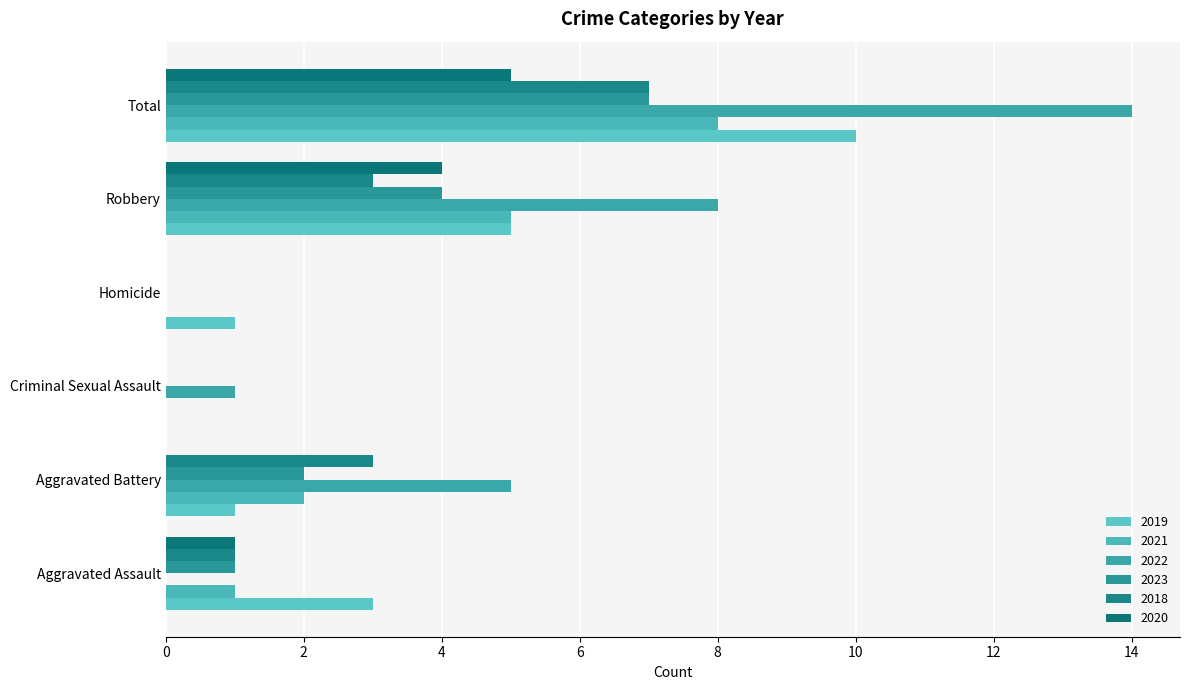

Count the 2020 values in the range 0 to 4.

5